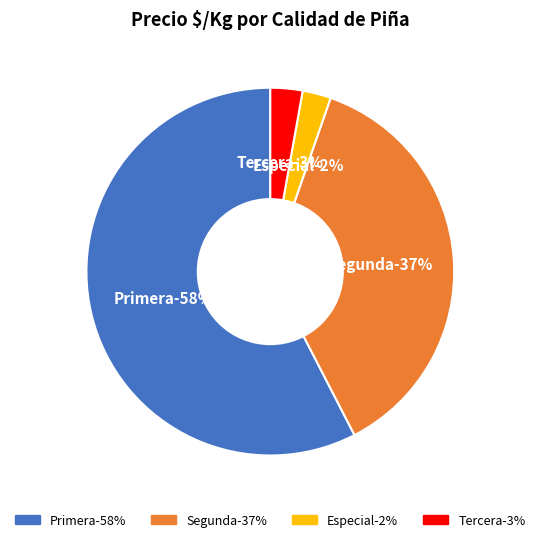

What portion of the pie excludes 14?

97.5%